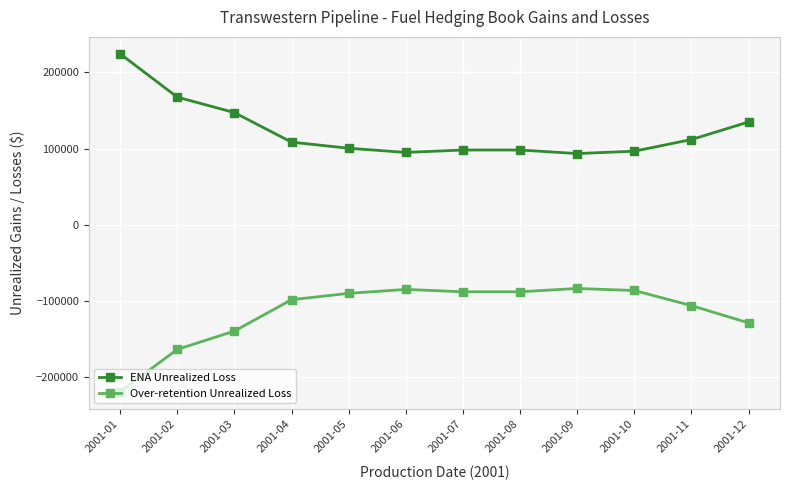

What is the minimum value shown in the chart?

-219118